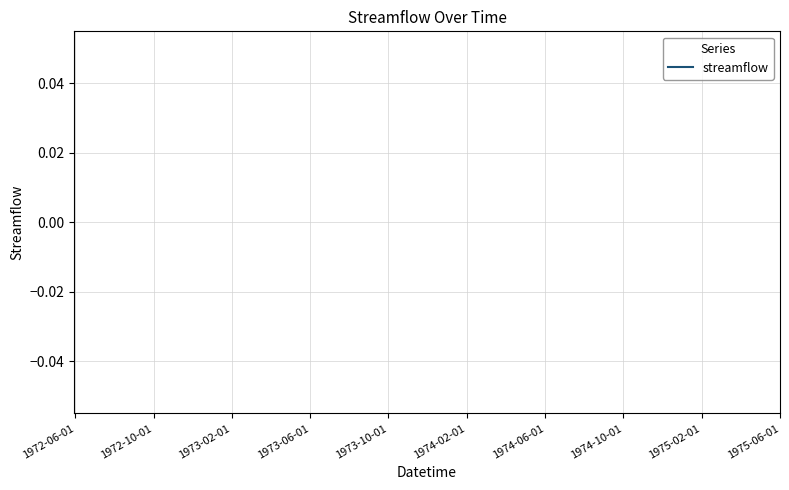

Does the chart have visible grid lines?

Yes